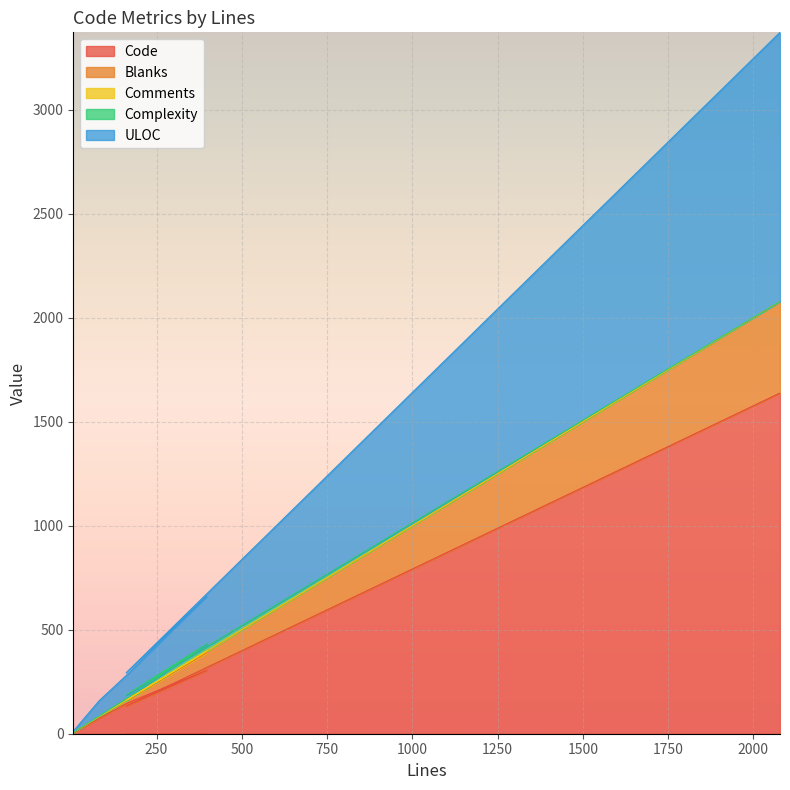

What is the maximum value for Code?

1638